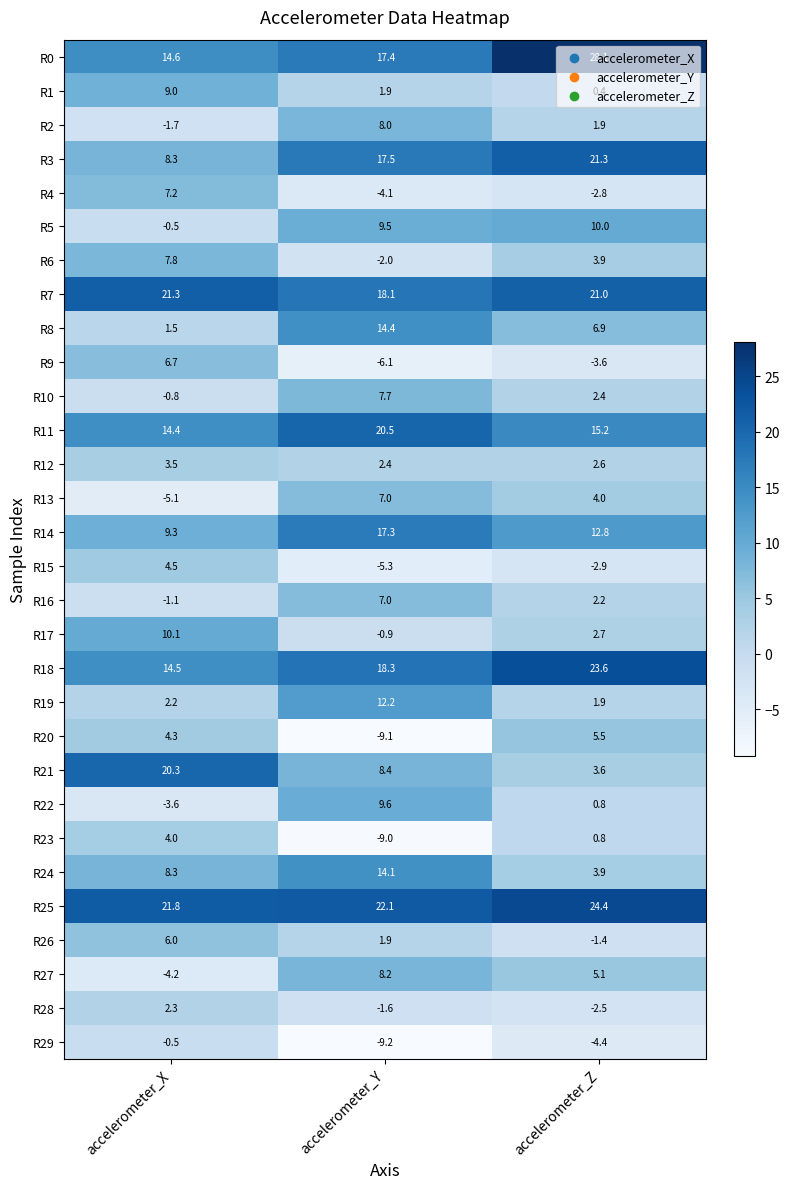

List the labels in order of R14 value, largest first.

accelerometer_Y, accelerometer_Z, accelerometer_X